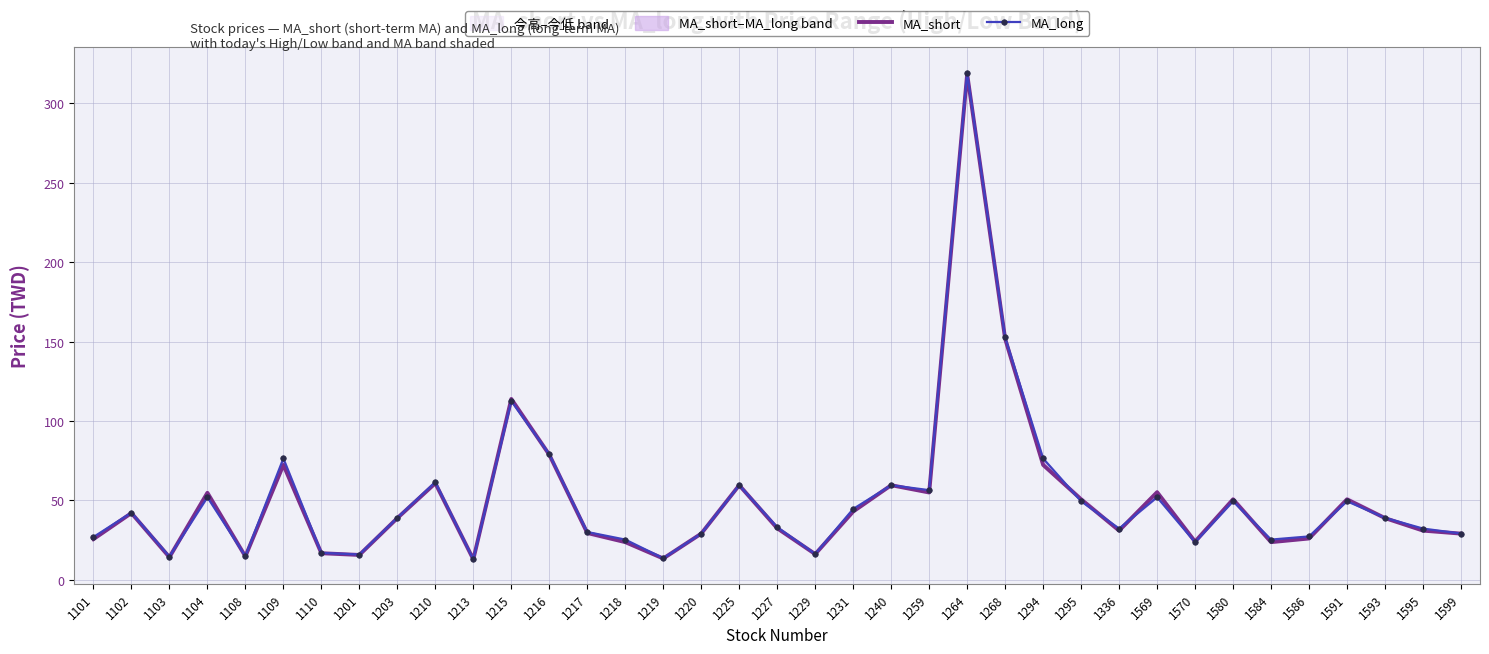

The MA_short series shows 318.5 at 1264. True or false?

True